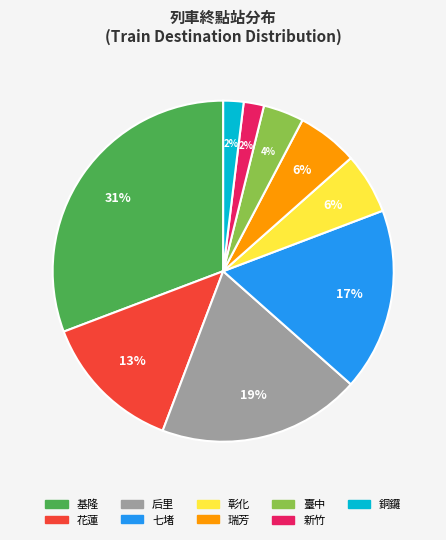

To the nearest percent, what is the difference between the 瑞芳 and 銅鑼 slice percentages?

4%